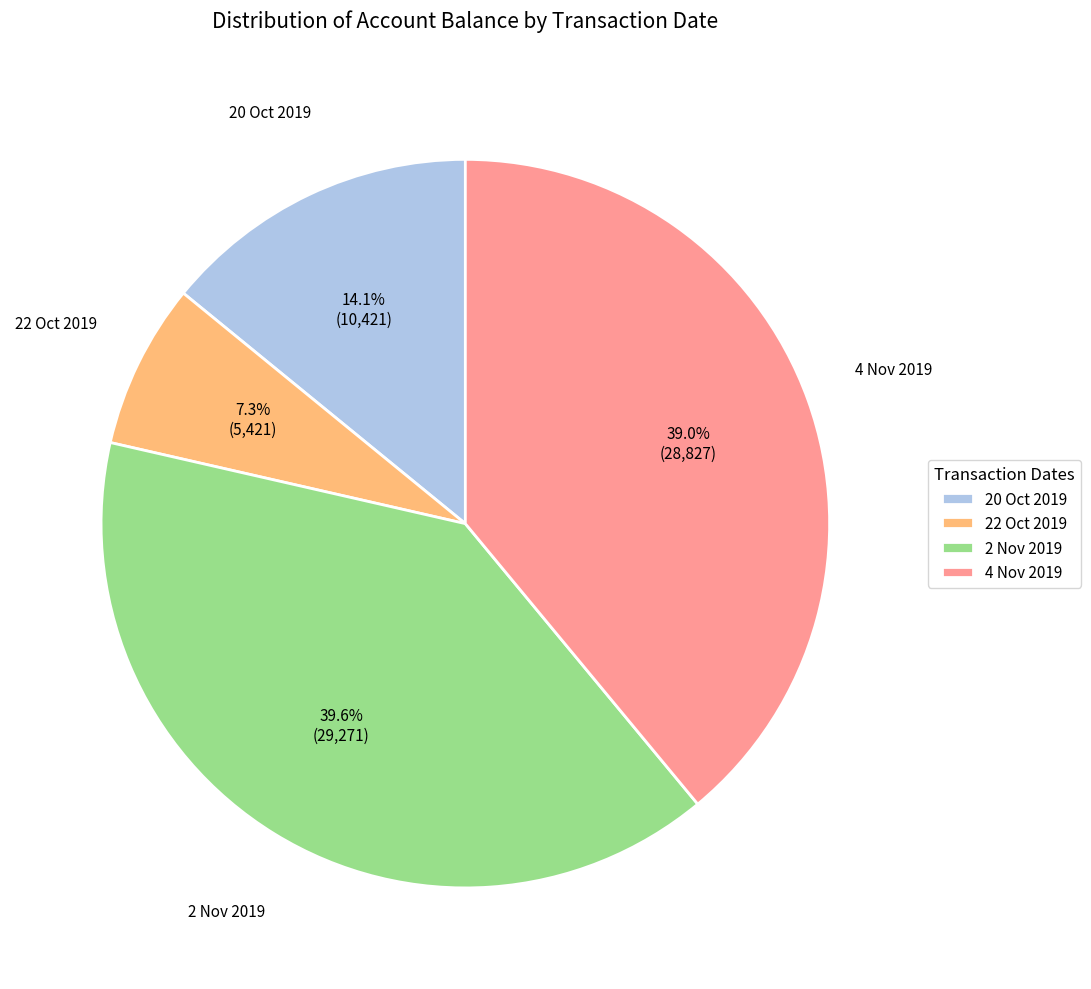

Is the sum of 2 Nov 2019 and 4 Nov 2019 greater than half?

Yes